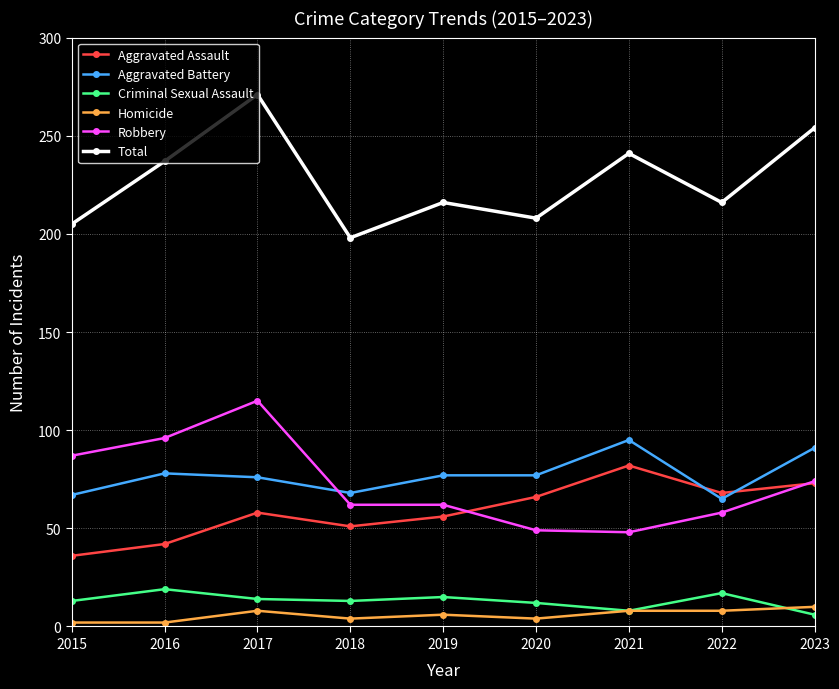

True or false: Aggravated Assault has more than 0 points higher than both neighbors.

True